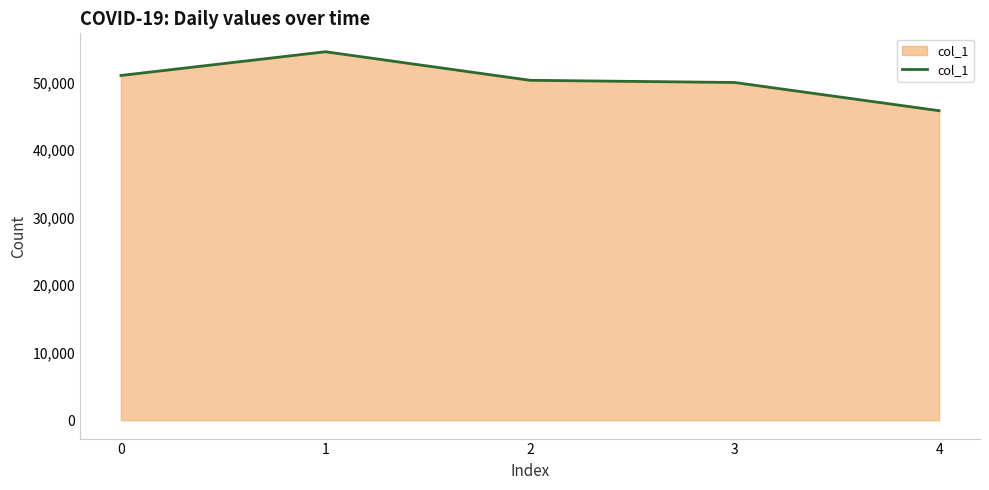

What is the sum of all values?

251981